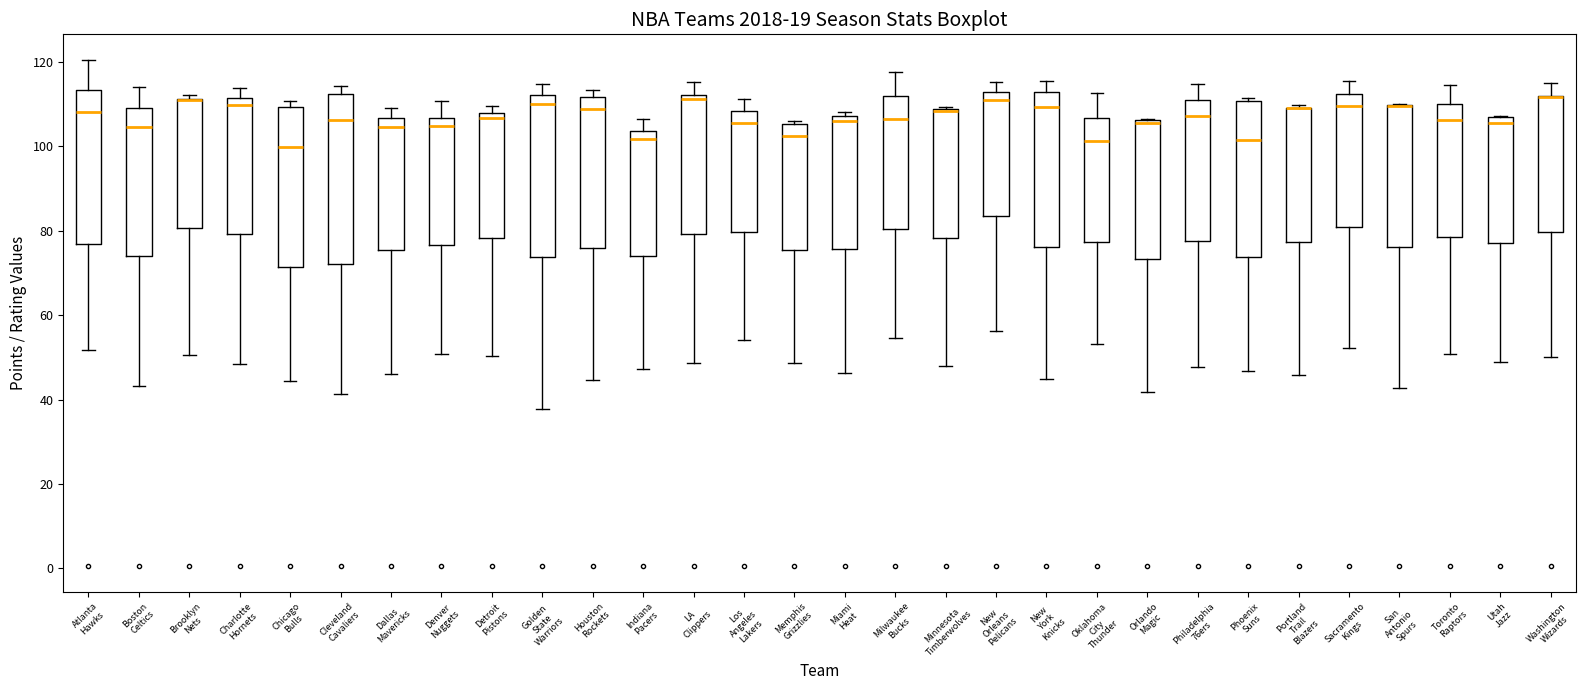

Reading left to right, read every box against the y-axis: the position of its median line, the range the box covers, and the ends of its whiskers. The values are not printed on the chart, so give them approximately, as read against the axis.

Atlanta Hawks: median 108, box 76 to 114, whiskers 52 to 120
Boston Celtics: median 104, box 74 to 110, whiskers 44 to 114
Brooklyn Nets: median 110 (drawn on the box's upper edge), box 80 to 112, whiskers 50 to 112 (just above the box's upper edge)
Charlotte Hornets: median 110, box 80 to 112, whiskers 48 to 114
Chicago Bulls: median 100, box 72 to 110, whiskers 44 to 110 (just above the box's upper edge)
Cleveland Cavaliers: median 106, box 72 to 112, whiskers 42 to 114
Dallas Mavericks: median 104, box 76 to 106, whiskers 46 to 110
Denver Nuggets: median 104, box 76 to 106, whiskers 50 to 110
Detroit Pistons: median 106, box 78 to 108, whiskers 50 to 110
Golden State Warriors: median 110, box 74 to 112, whiskers 38 to 114
Houston Rockets: median 108, box 76 to 112, whiskers 44 to 114
Indiana Pacers: median 102, box 74 to 104, whiskers 48 to 106
LA Clippers: median 112 (just below the box's upper edge), box 80 to 112, whiskers 48 to 116
Los Angeles Lakers: median 106, box 80 to 108, whiskers 54 to 112
Memphis Grizzlies: median 102, box 76 to 106, whiskers 48 to 106 (just above the box's upper edge)
Miami Heat: median 106, box 76 to 108, whiskers 46 to 108 (just above the box's upper edge)
Milwaukee Bucks: median 106, box 80 to 112, whiskers 54 to 118
Minnesota Timberwolves: median 108 (drawn on the box's upper edge), box 78 to 108, whiskers 48 to 110
New Orleans Pelicans: median 110, box 84 to 112, whiskers 56 to 116
New York Knicks: median 110, box 76 to 112, whiskers 44 to 116
Oklahoma City Thunder: median 102, box 78 to 106, whiskers 54 to 112
Orlando Magic: median 106 (just below the box's upper edge), box 74 to 106, whiskers 42 to 106
Philadelphia 76ers: median 108, box 78 to 112, whiskers 48 to 114
Phoenix Suns: median 102, box 74 to 110, whiskers 46 to 112
Portland Trail Blazers: median 110 (drawn on the box's upper edge), box 78 to 110, whiskers 46 to 110
Sacramento Kings: median 110, box 80 to 112, whiskers 52 to 116
San Antonio Spurs: median 110 (drawn on the box's upper edge), box 76 to 110, whiskers 42 to 110
Toronto Raptors: median 106, box 78 to 110, whiskers 50 to 114
Utah Jazz: median 106, box 78 to 108, whiskers 48 to 108
Washington Wizards: median 112 (drawn on the box's upper edge), box 80 to 112, whiskers 50 to 114